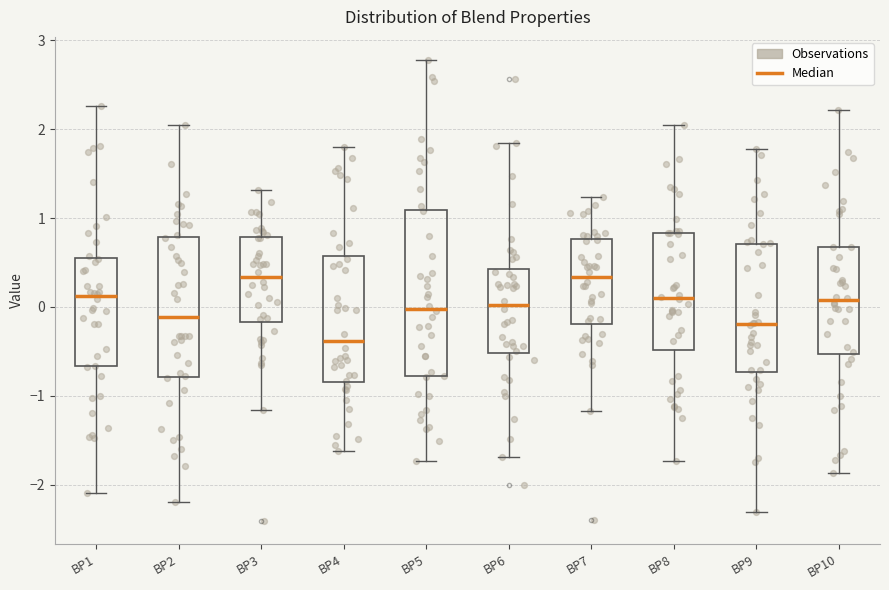

Comparing the boxes themselves (not the whiskers), which one is the tallest?

BP5